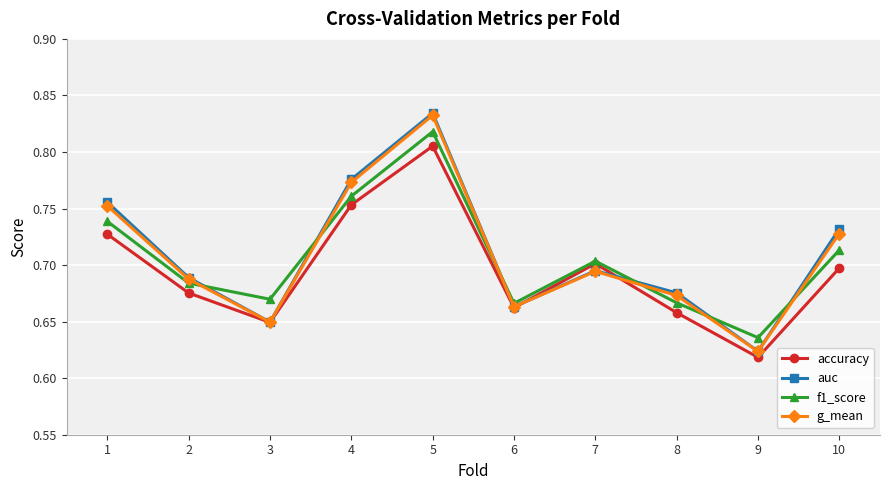

At which category is the sum across all series the highest?

5